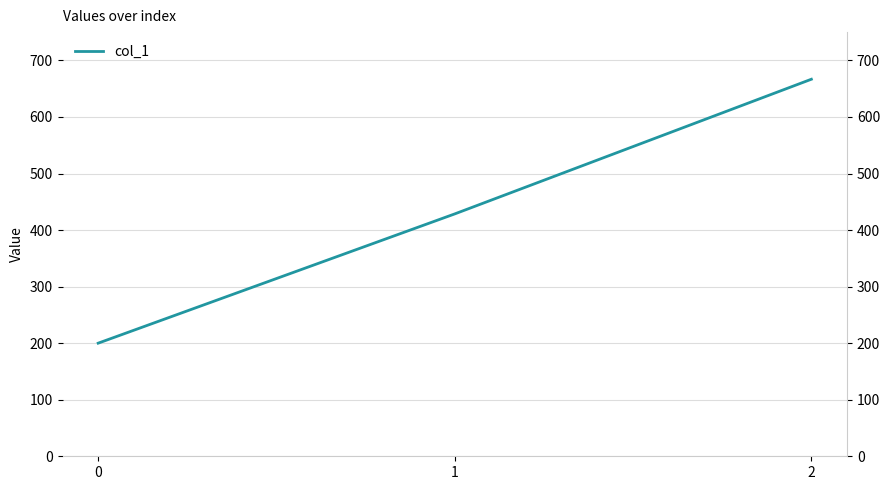

The value at 0 is 200.0. True or false?

True